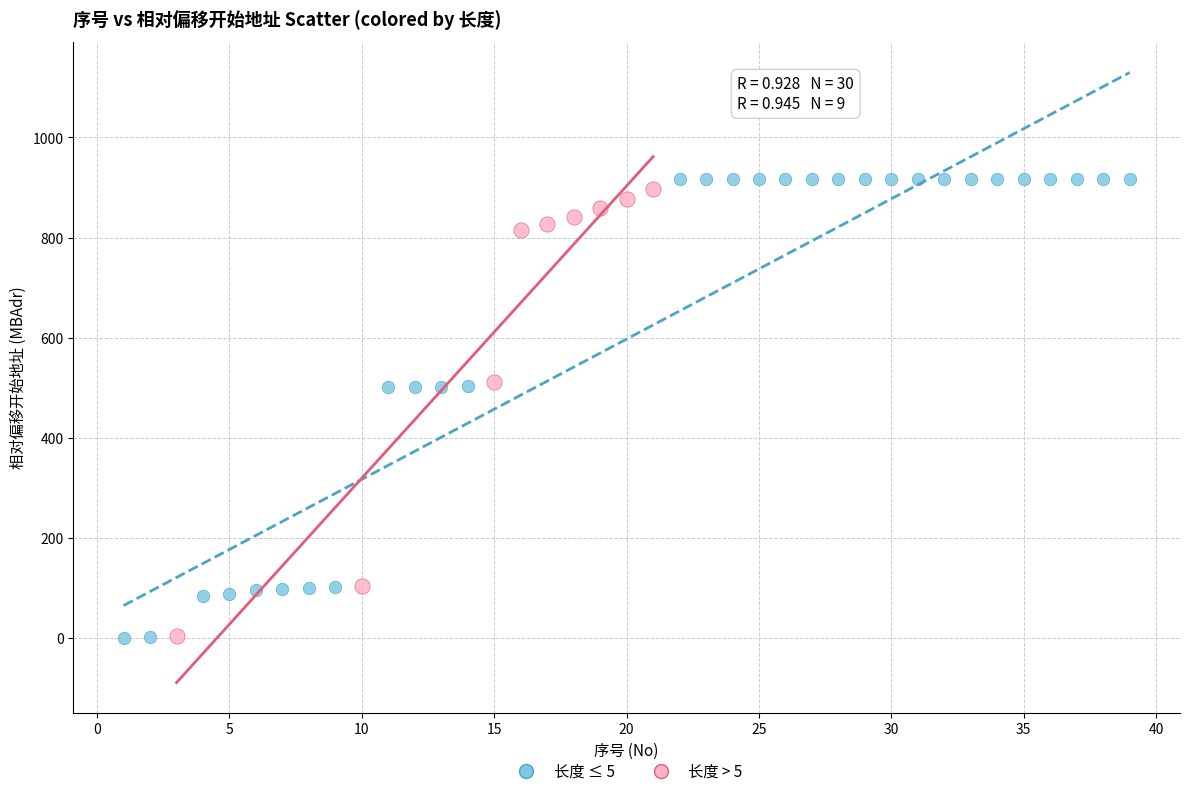

Which series has the largest Y range (max minus min)?

长度 ≤ 5